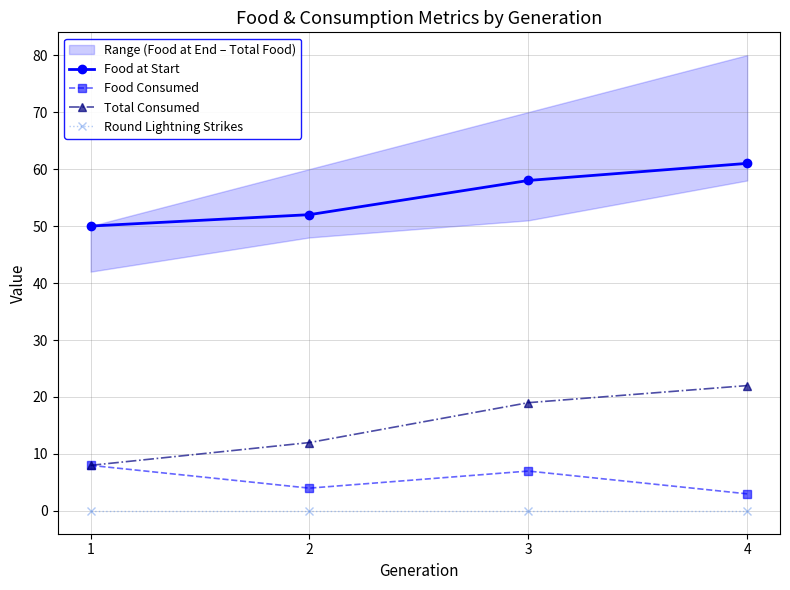

At which label is Food at Start closest to 55?

2